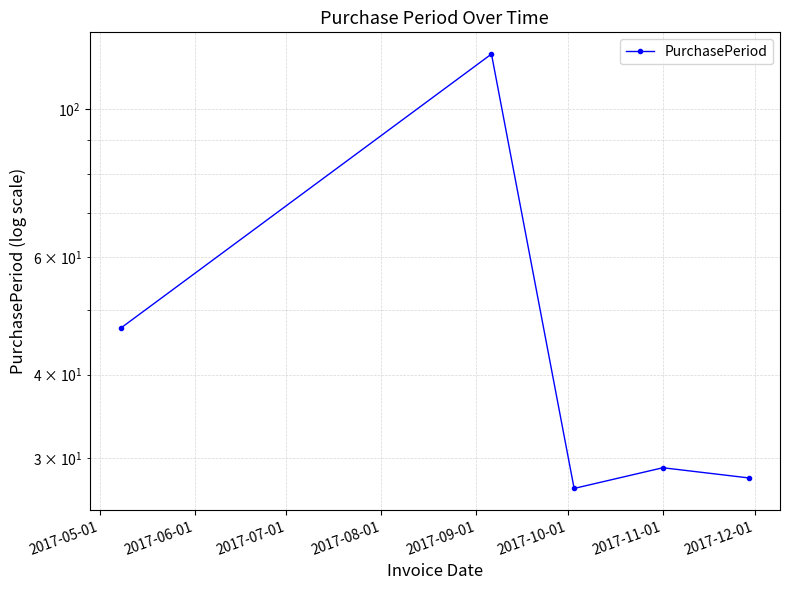

Reading left to right, list all the values displayed in this chart.

47	121	27	29	28